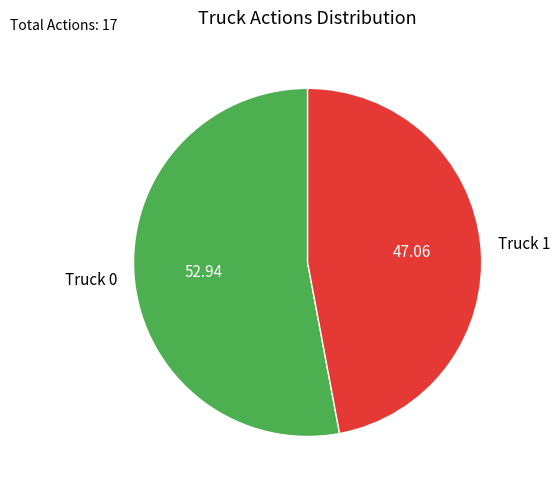

How many slices are in this pie chart?

2